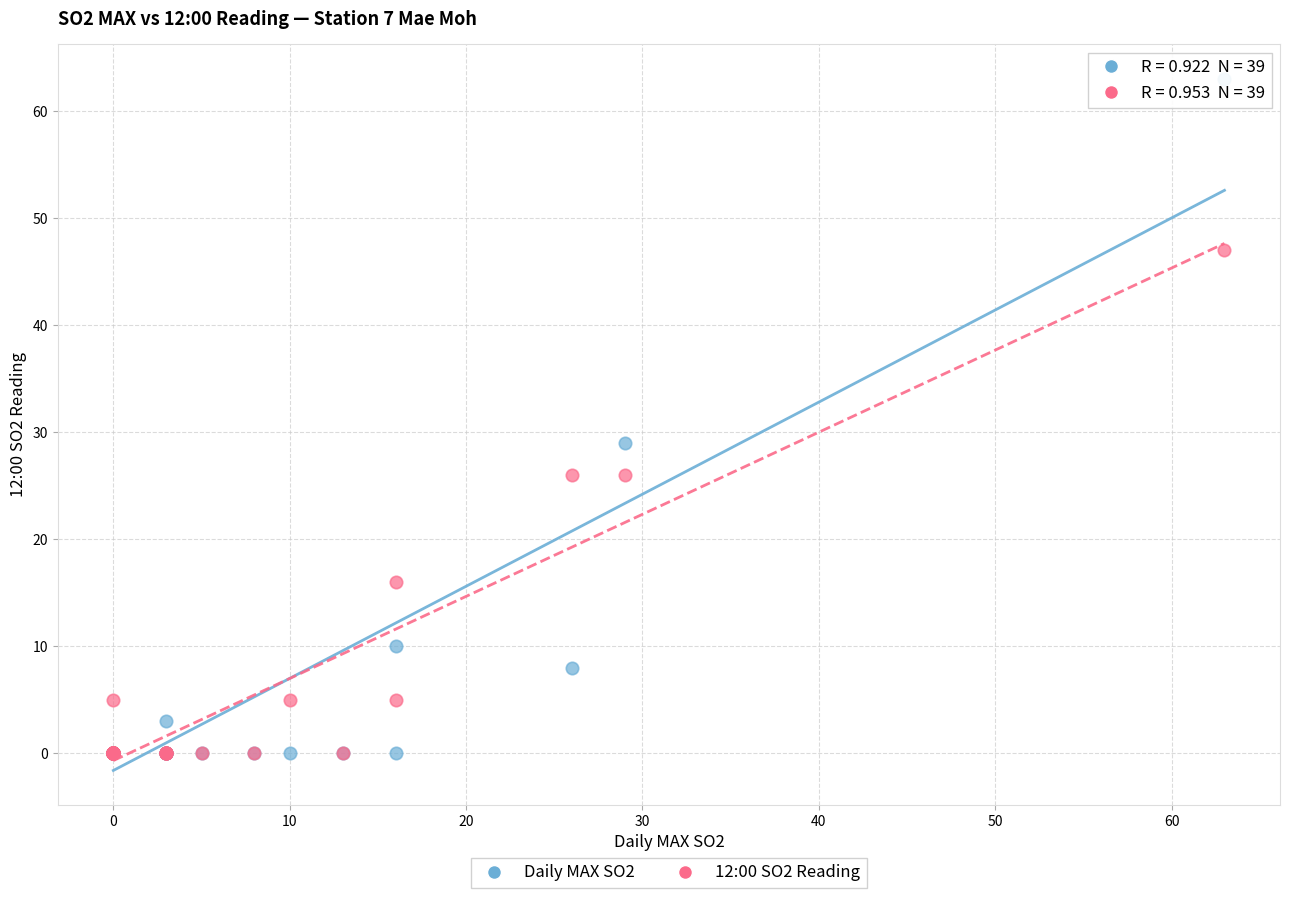

In the Daily MAX SO2 series, what Y value is closest to 31?

29